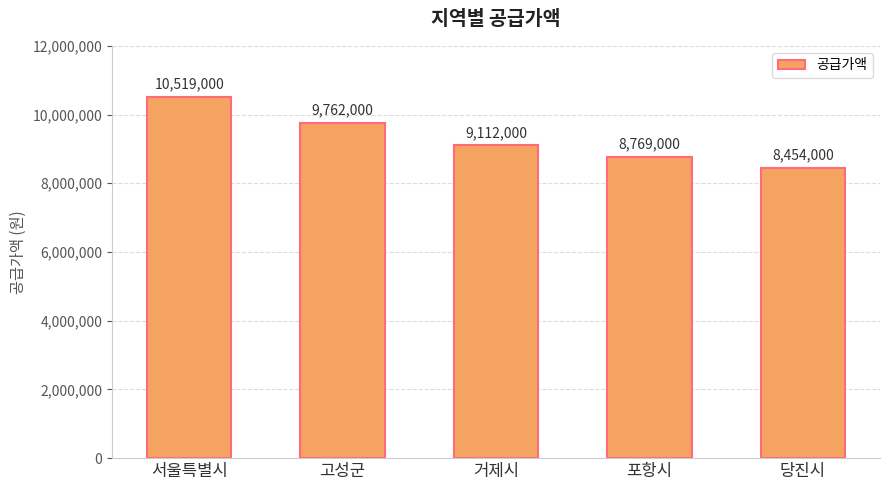

Reading right to left, transcribe all the data shown in this chart.

8454000	8769000	9112000	9762000	10519000